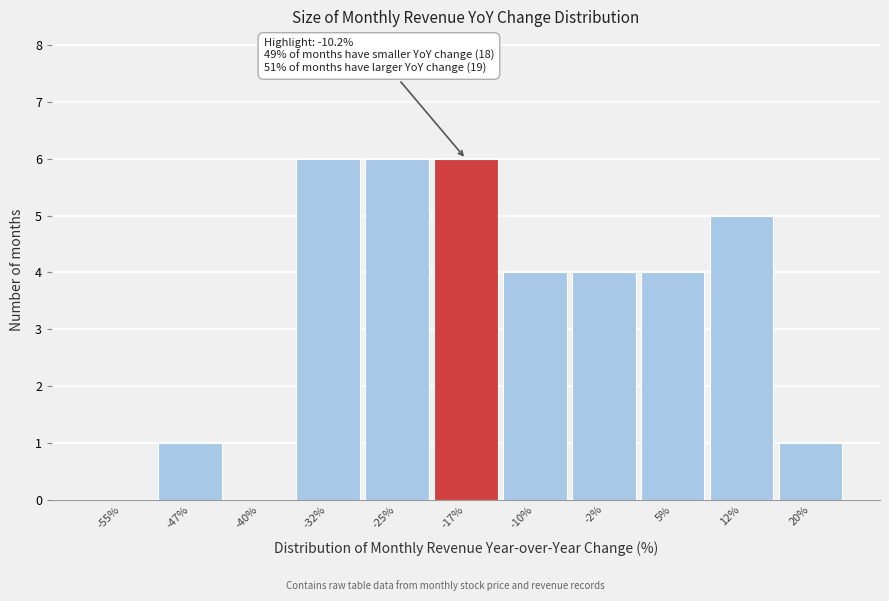

Reading right to left, extract all data points from this chart.

20%=1	12%=5	5%=4	-2%=4	-10%=4	-17%=6	-25%=6	-32%=6	-40%=0	-47%=1	-55%=0